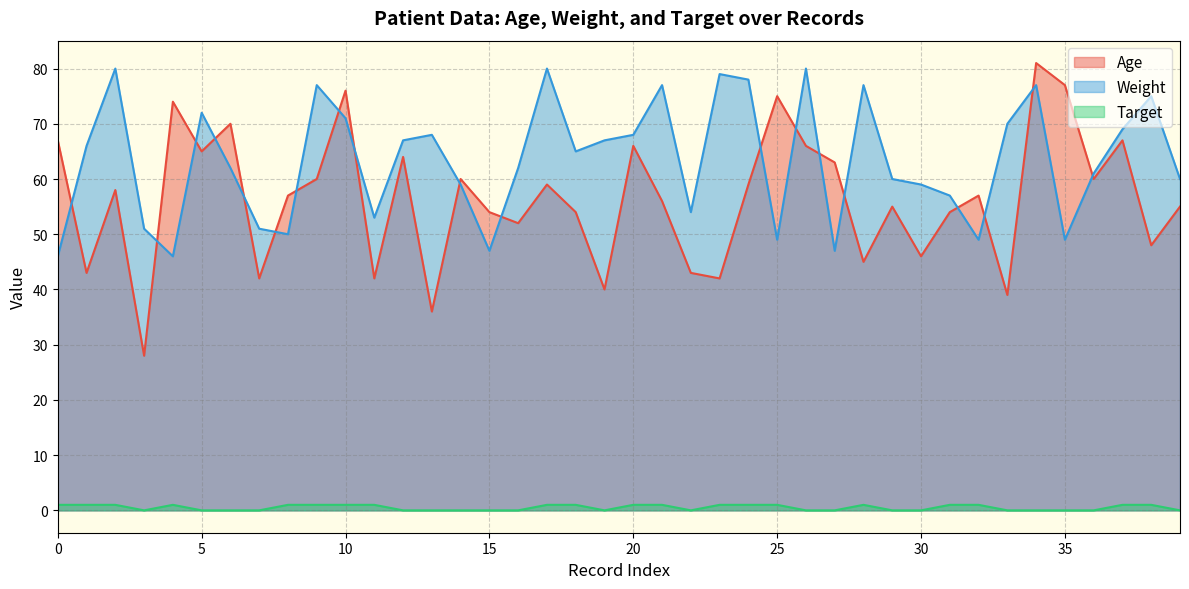

Reading left to right, transcribe all the data shown in this chart.

Age: 0=67	1=43	2=58	3=28	4=74	5=65	6=70	7=42	8=57	9=60	10=76	11=42	12=64	13=36	14=60	15=54	16=52	17=59	18=54	19=40	20=66	21=56	22=43	23=42	24=59	25=75	26=66	27=63	28=45	29=55	30=46	31=54	32=57	33=39	34=81	35=77	36=60	37=67	38=48	39=55
Weight: 0=46	1=66	2=80	3=51	4=46	5=72	6=62	7=51	8=50	9=77	10=71	11=53	12=67	13=68	14=59	15=47	16=62	17=80	18=65	19=67	20=68	21=77	22=54	23=79	24=78	25=49	26=80	27=47	28=77	29=60	30=59	31=57	32=49	33=70	34=77	35=49	36=61	37=69	38=75	39=60
Target: 0=1	1=1	2=1	3=0	4=1	5=0	6=0	7=0	8=1	9=1	10=1	11=1	12=0	13=0	14=0	15=0	16=0	17=1	18=1	19=0	20=1	21=1	22=0	23=1	24=1	25=1	26=0	27=0	28=1	29=0	30=0	31=1	32=1	33=0	34=0	35=0	36=0	37=1	38=1	39=0